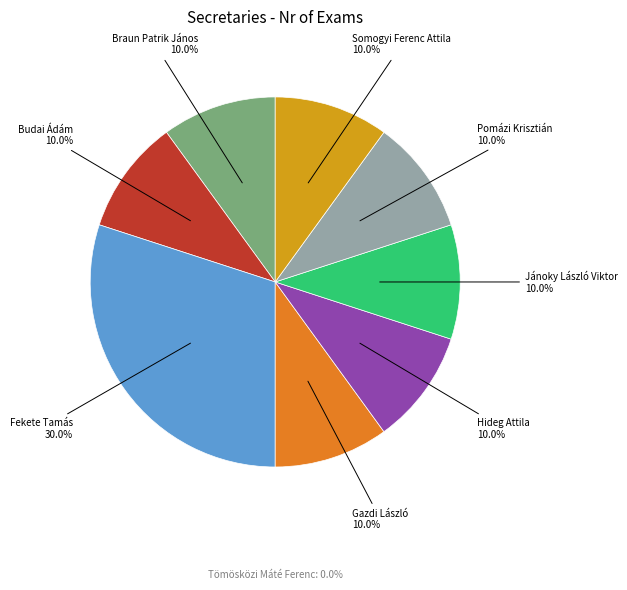

Is there a majority slice in this chart?

No